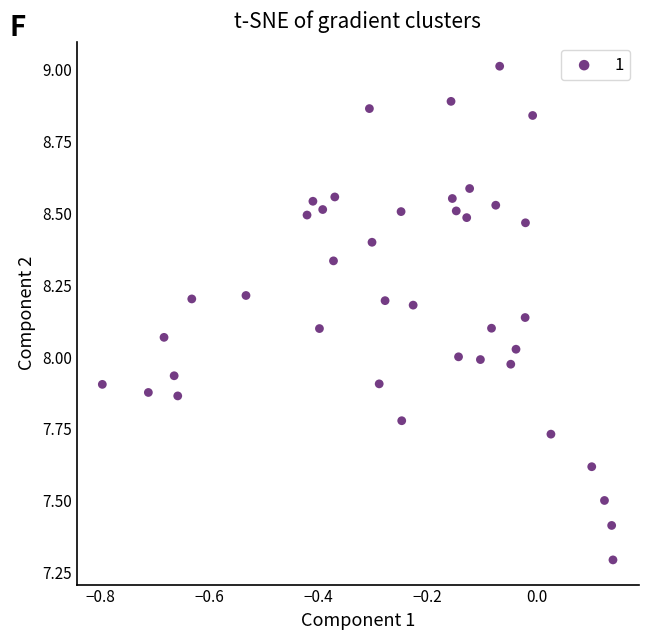

What is the range of X values (max minus min)?

0.9